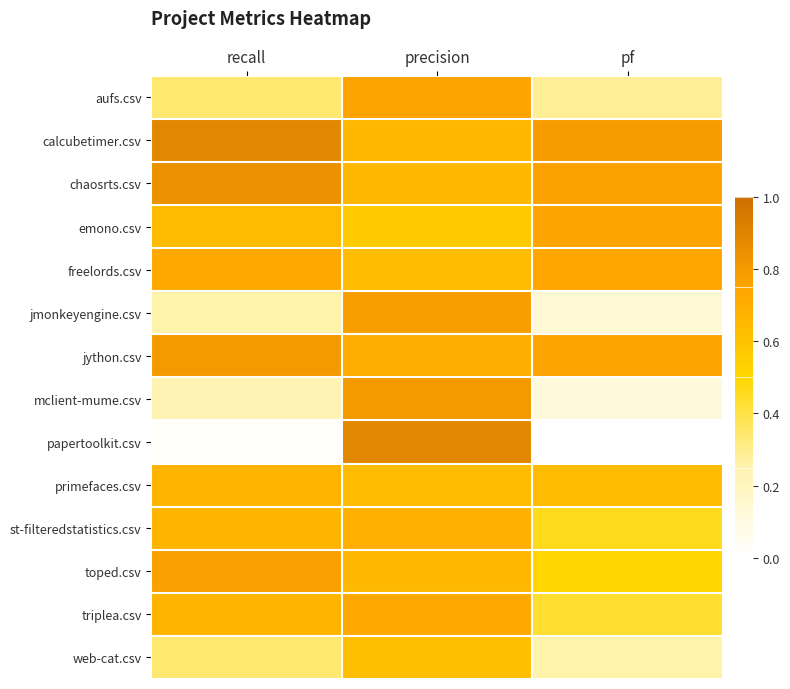

What is the total value across all series at pf?

6.6